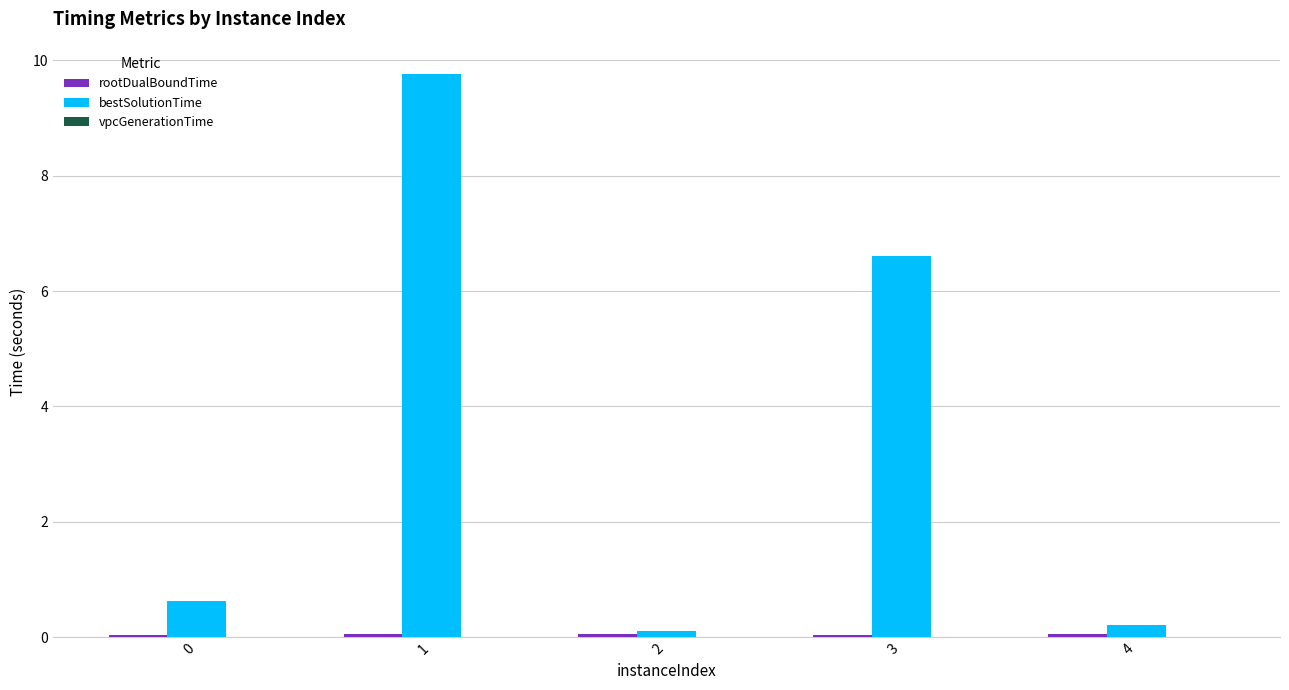

What is the greatest value displayed?

9.8